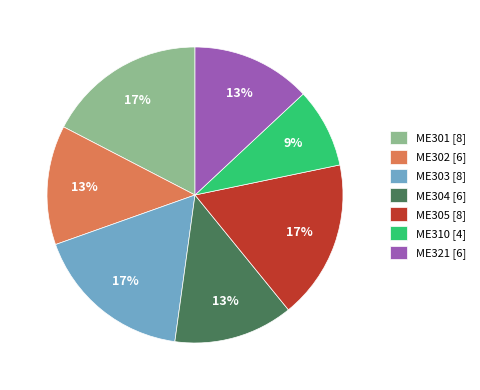

Count the number of slices in the pie.

7